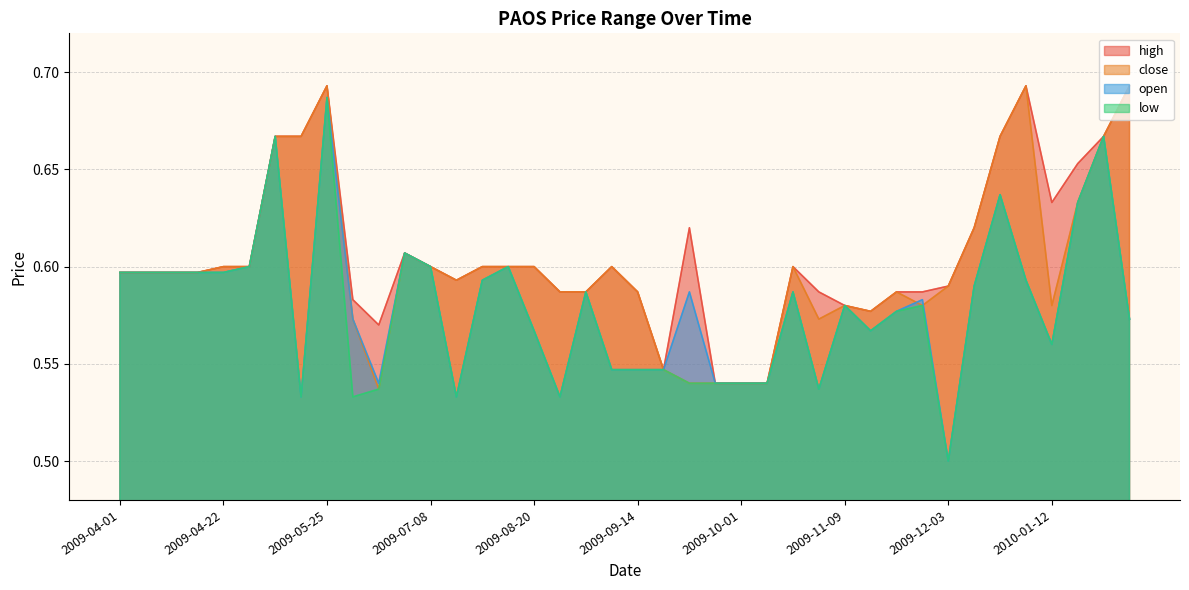

What is the total value across all series at 2009-04-08?

2.4